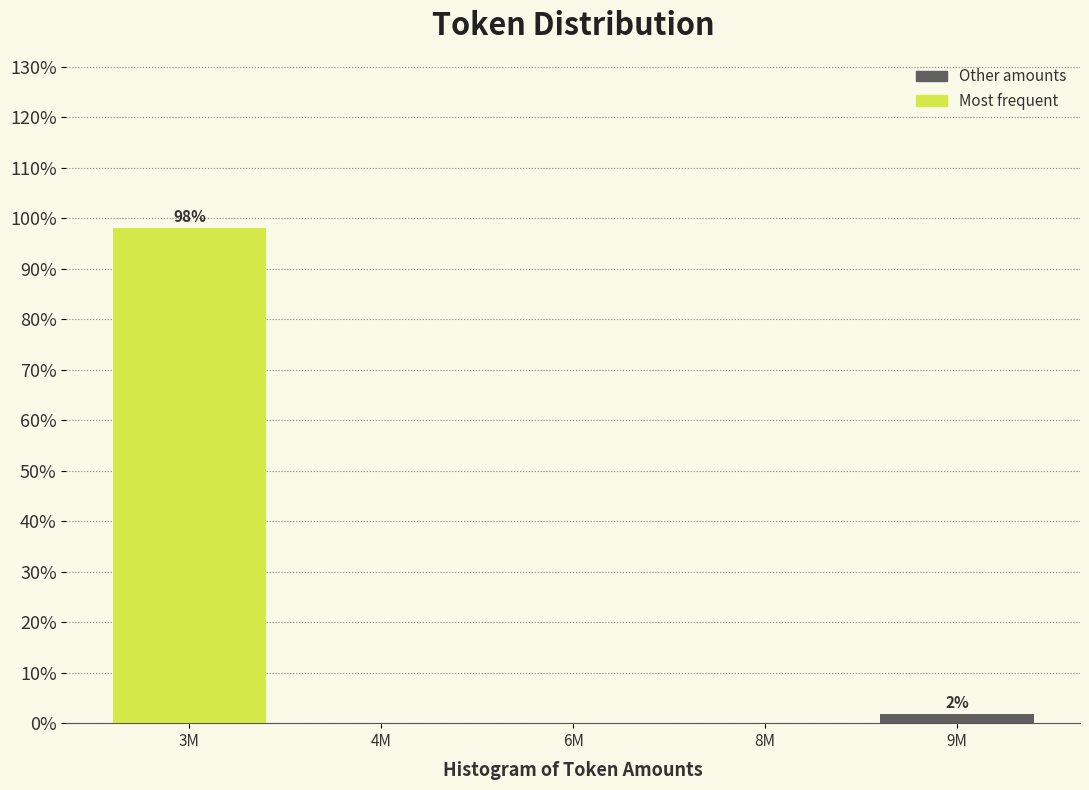

Reading right to left, extract all data points from this chart.

9M=1.9	8M=0.0	6M=0.0	4M=0.0	3M=98.1